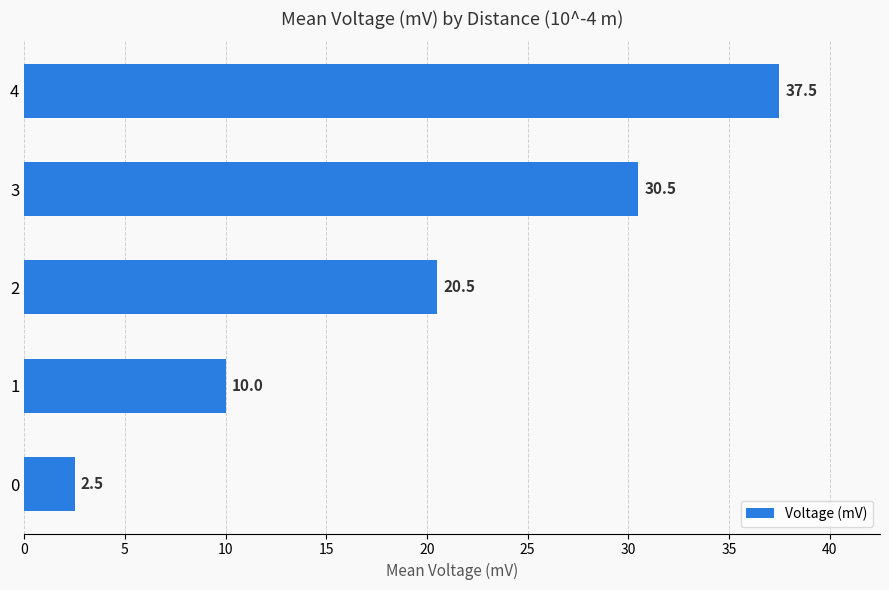

What value does the data have at 3?

30.5